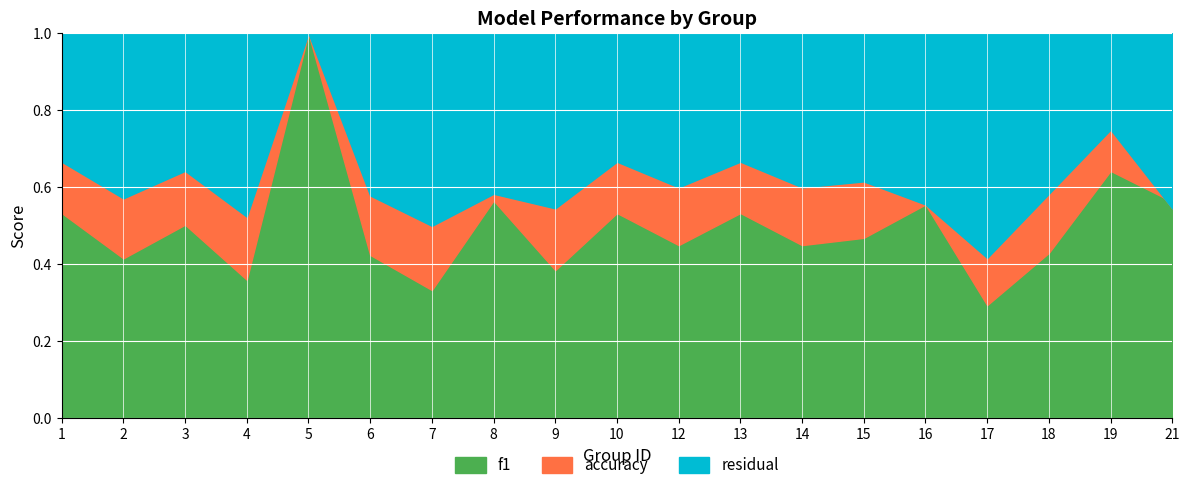

How many times do f1 and accuracy cross each other?

1